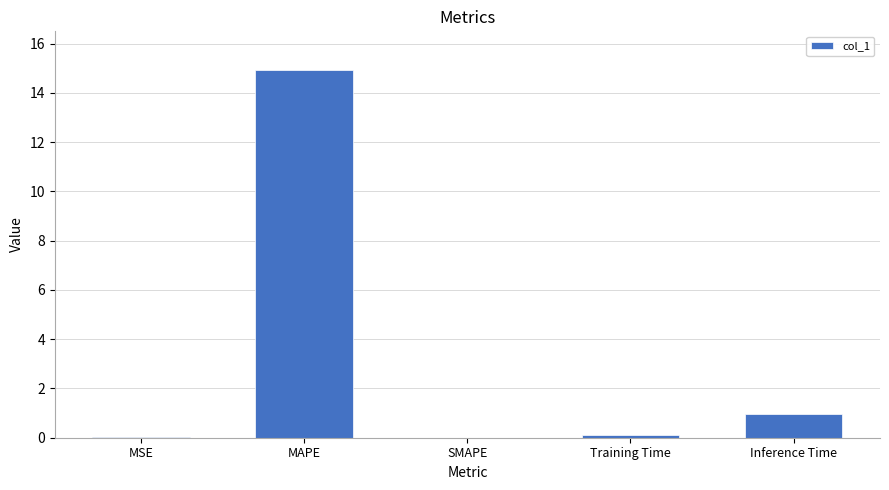

What is the maximum value shown in the chart?

14.9